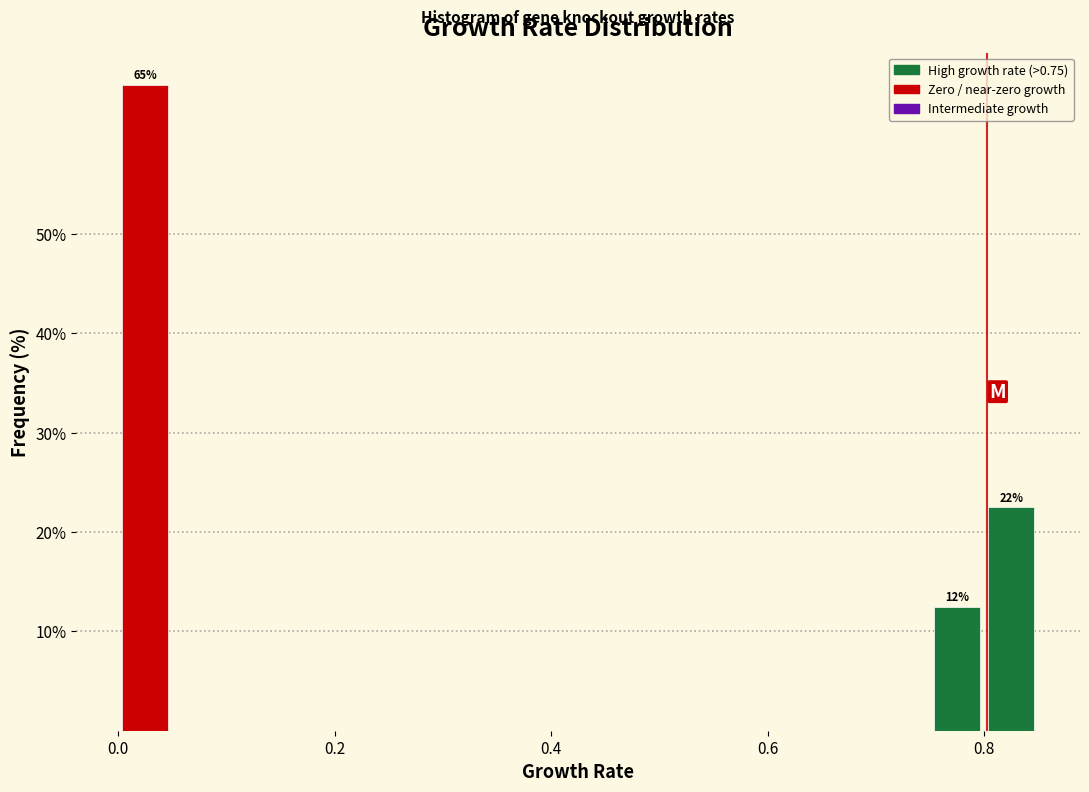

Around what value on the x-axis is the tallest bar? Give the approximate position of its centre, as read against the axis.

0.02